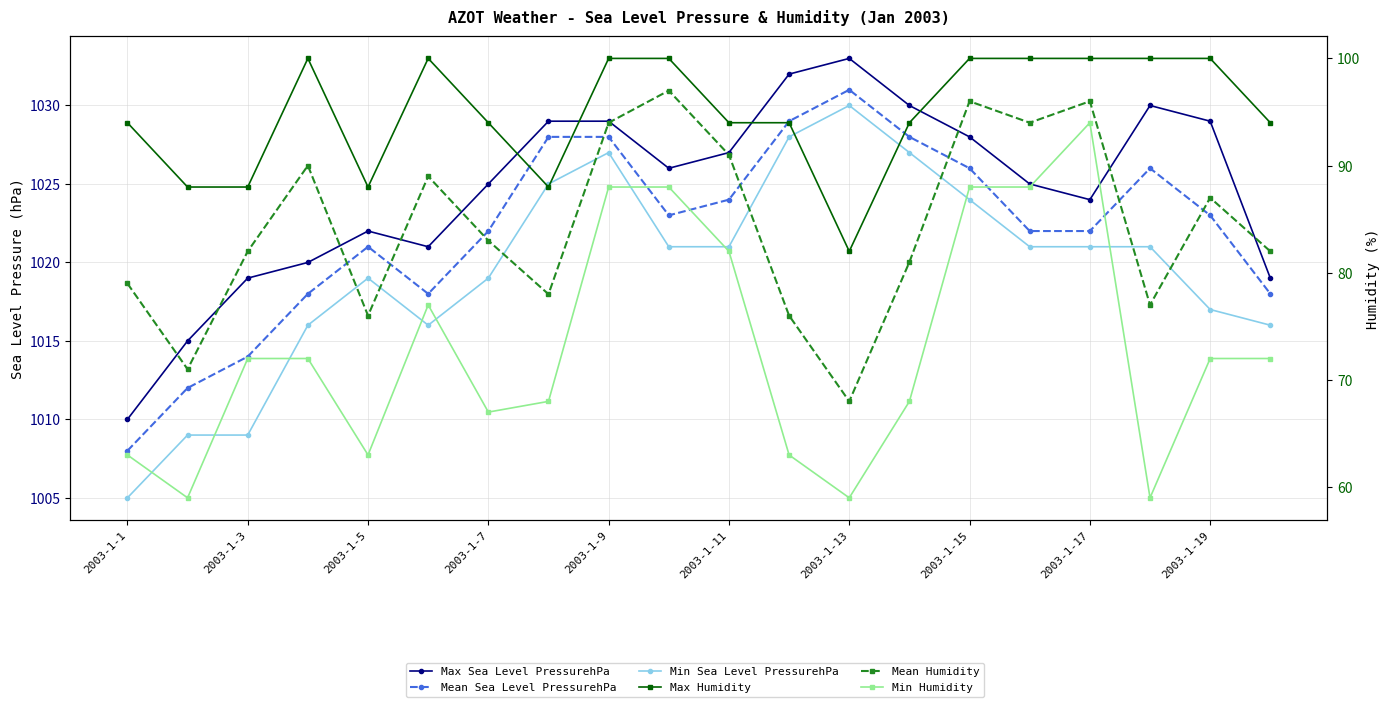

The value of Mean Humidity at 11 is 104. True or false?

False